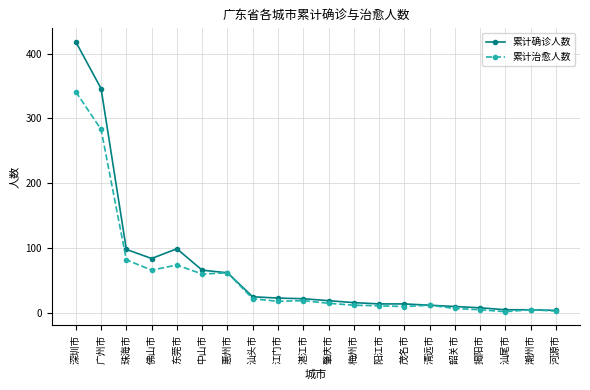

What is the maximum value shown in the chart?

418